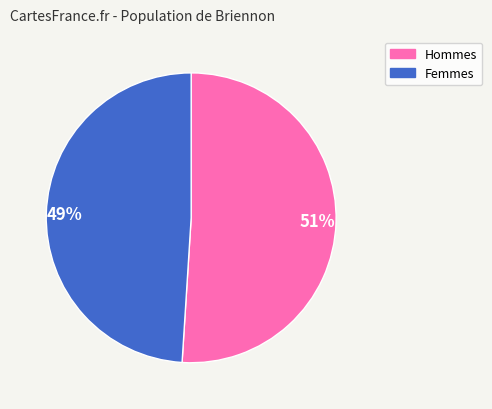

Is it true that 51% is 36% of the pie?

False